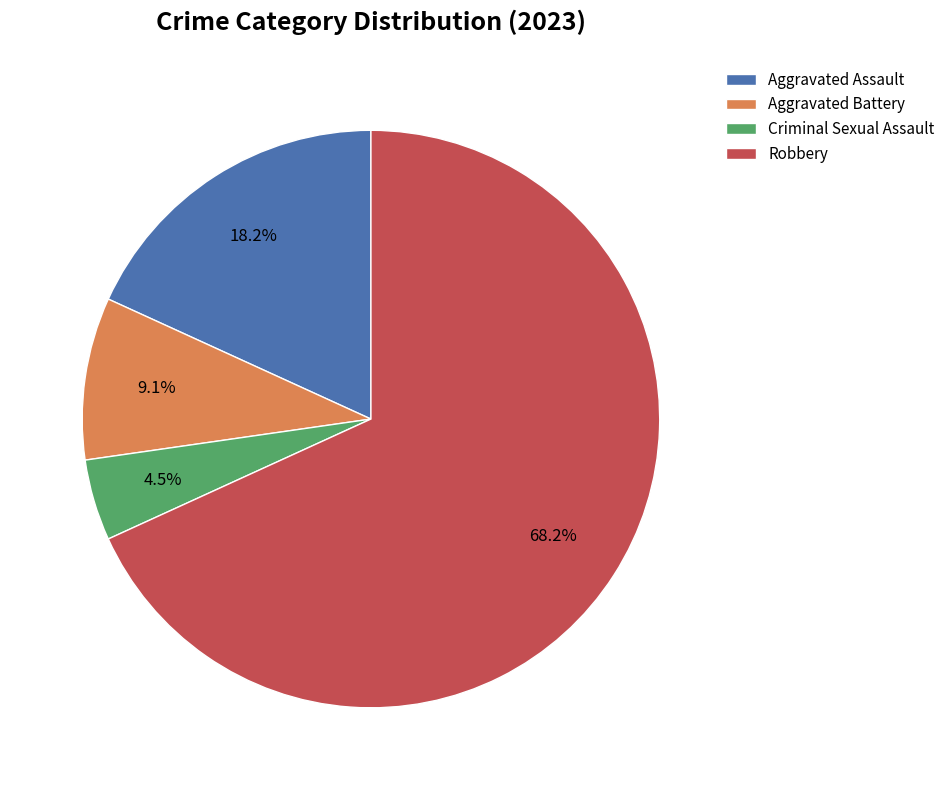

To the nearest percent, what is the combined percentage of Robbery and Criminal Sexual Assault?

73%